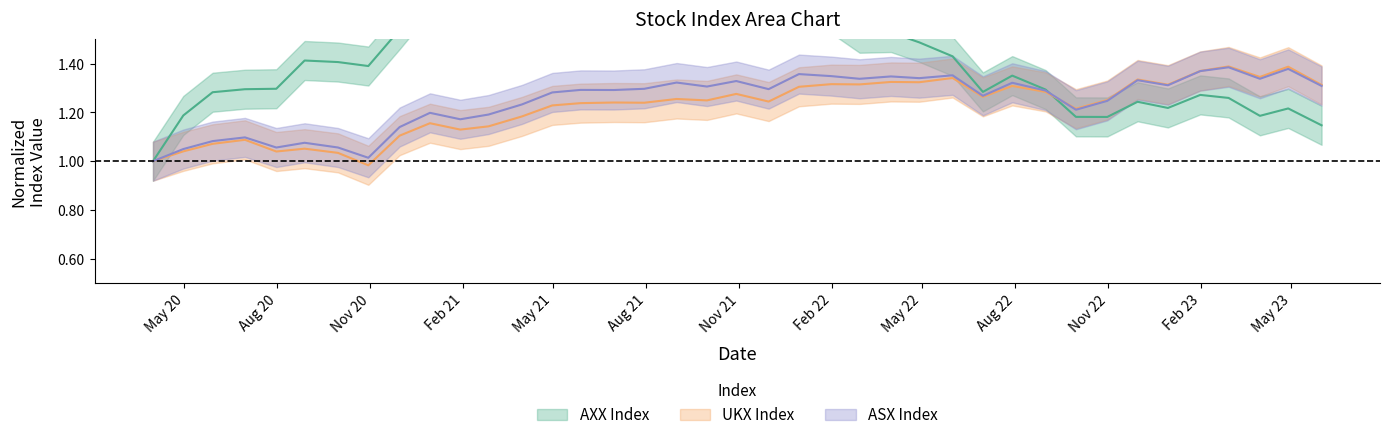

What is the highest value of the UKX Index series?

1.4